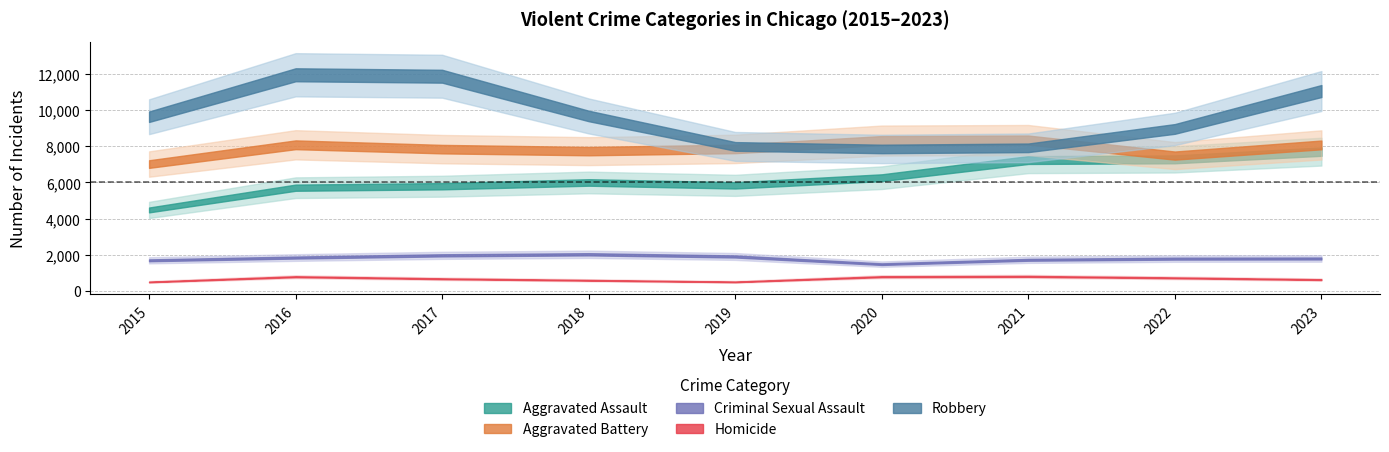

What is the difference between the second highest and second lowest values in the Criminal Sexual Assault series?

275